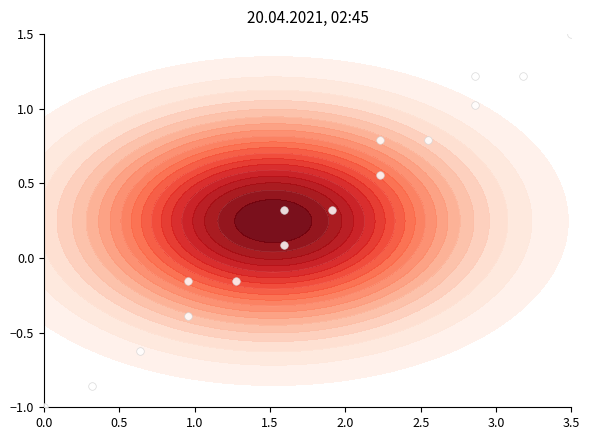

What is the difference between the maximum and minimum values?

2.5